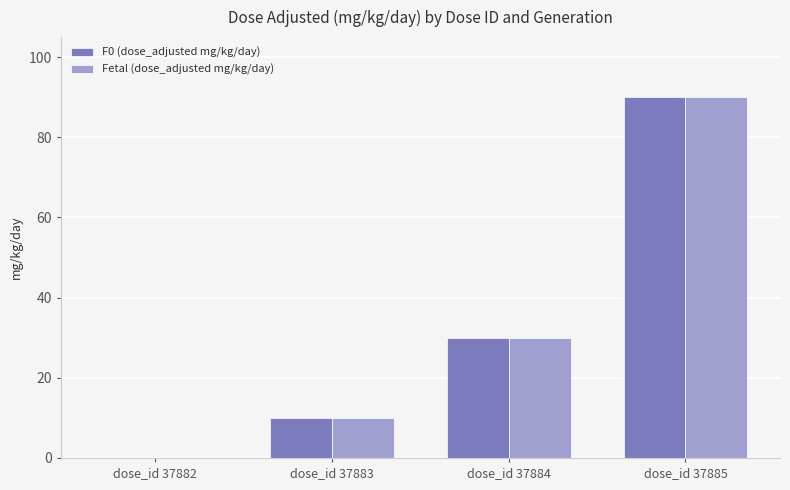

What is the sum of all F0 (dose_adjusted mg/kg/day) values?

130